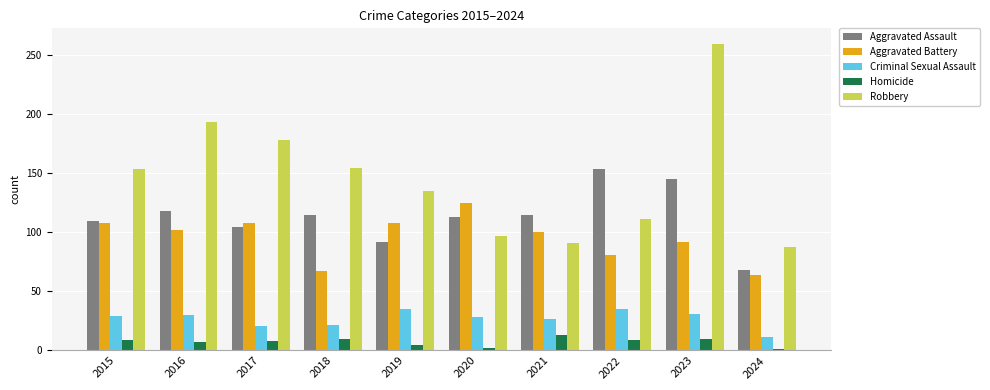

Is it true that Aggravated Assault equals 24 at 2015?

False